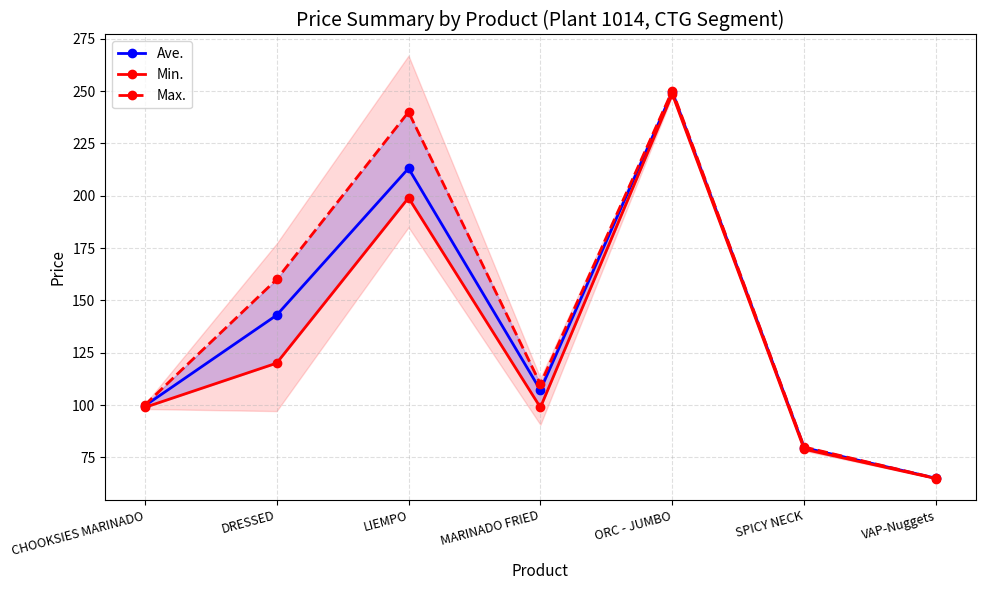

Where is Ave. nearest to the value 157?

DRESSED